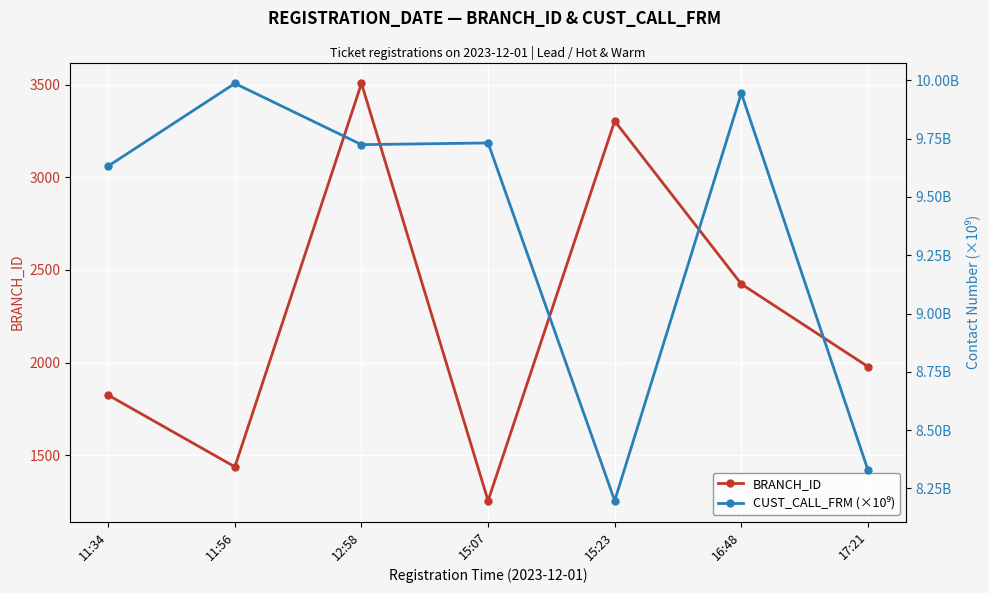

Rank the categories by CUST_CALL_FRM (×10⁹) value from lowest to highest.

15:23, 17:21, 11:34, 12:58, 15:07, 16:48, 11:56